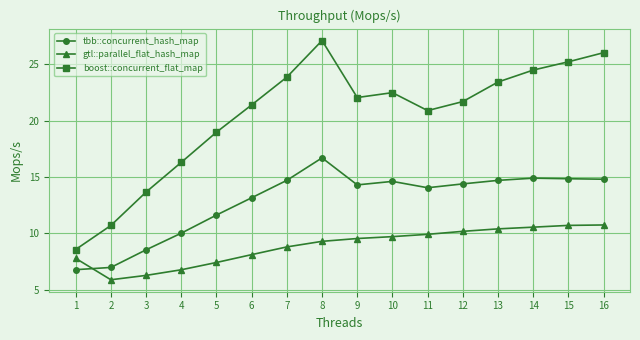

True or false: gtl::parallel_flat_hash_map and tbb::concurrent_hash_map cross at least once.

True